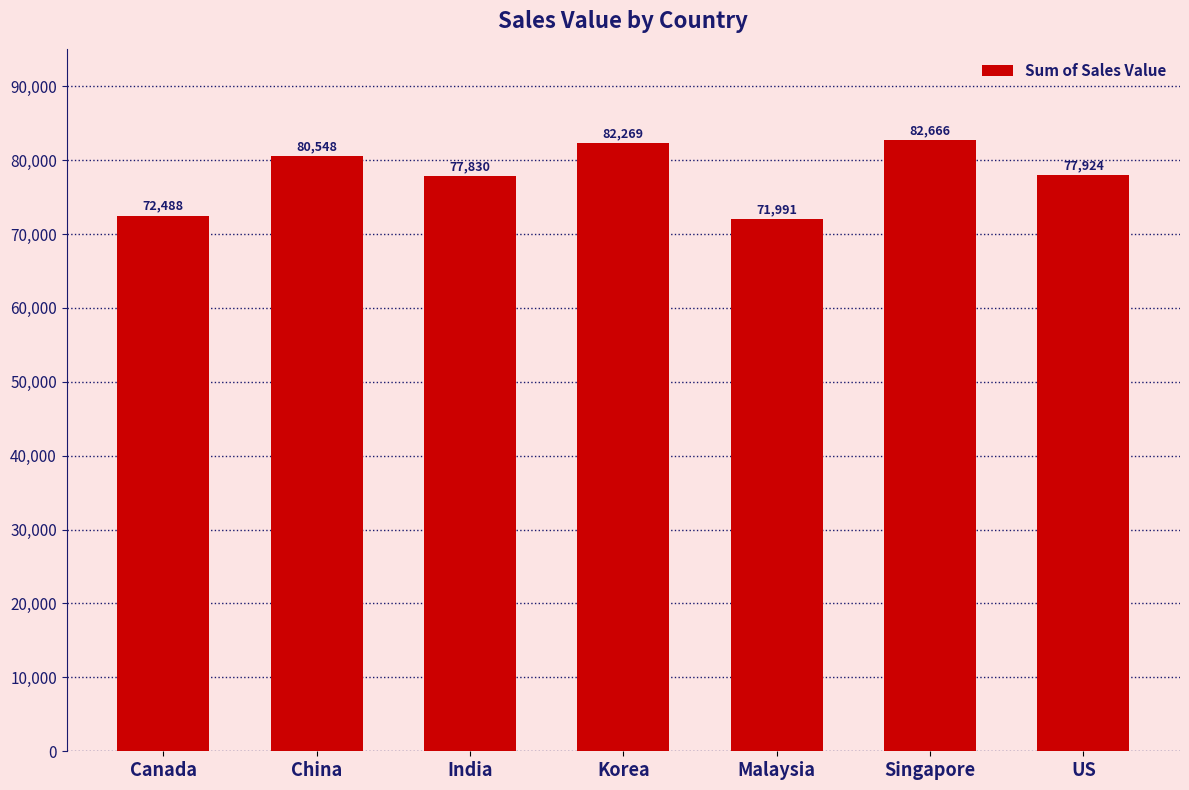

What is the ratio of the value at China to the value at Korea?

1.0